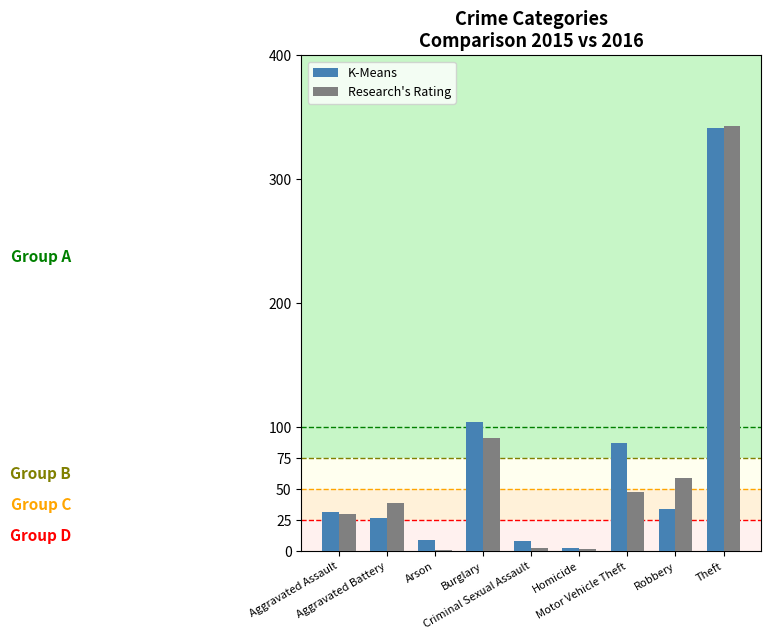

Which series has the largest range (max minus min)?

Research's Rating